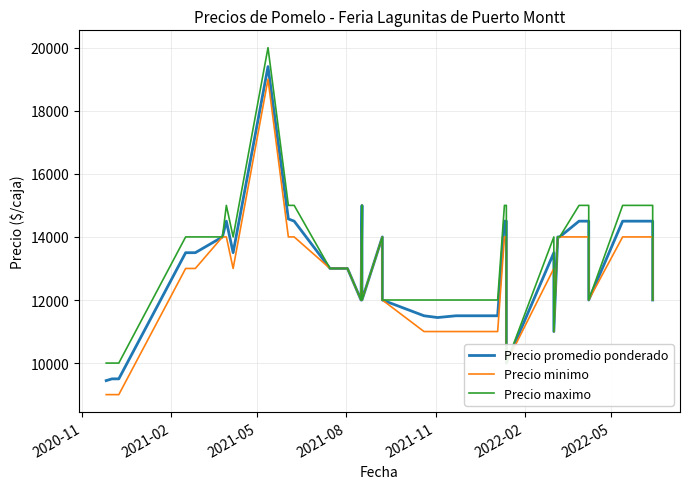

At which label is Precio promedio ponderado closest to 14422?

2022-05